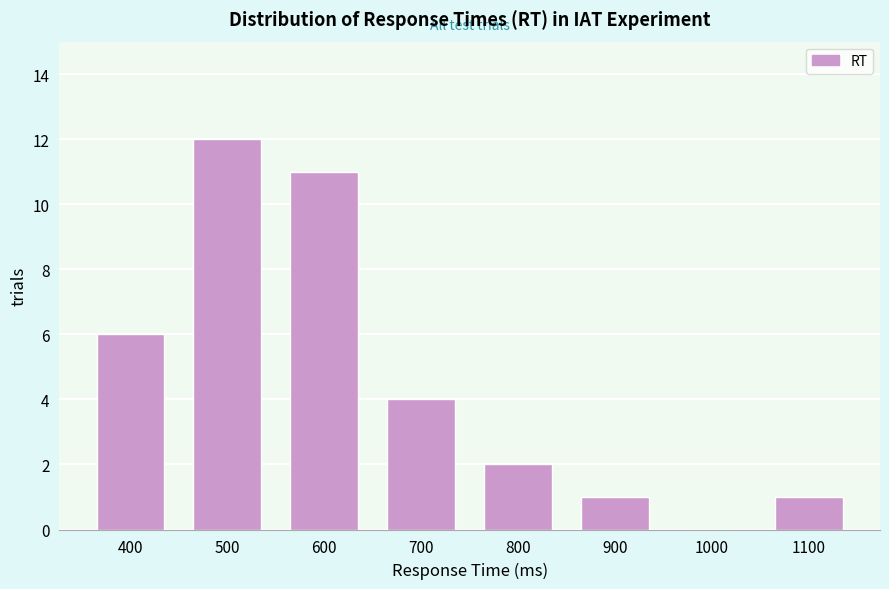

Reading right to left, what are all the values shown in this chart?

1100=1	1000=0	900=1	800=2	700=4	600=11	500=12	400=6